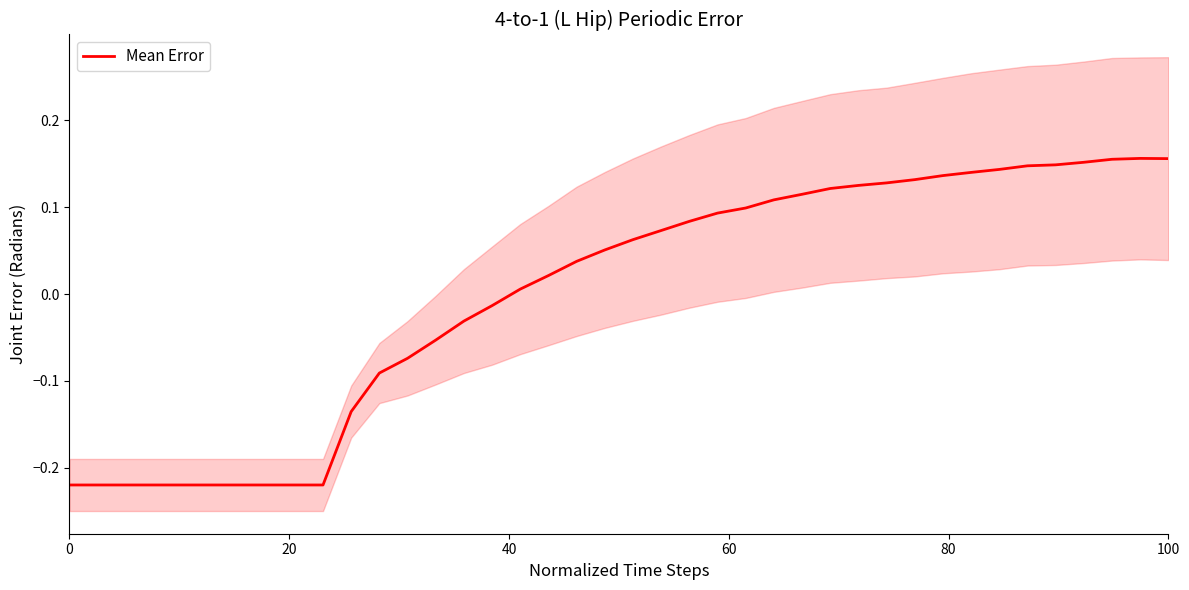

The value at 35 is 0.1. True or false?

False